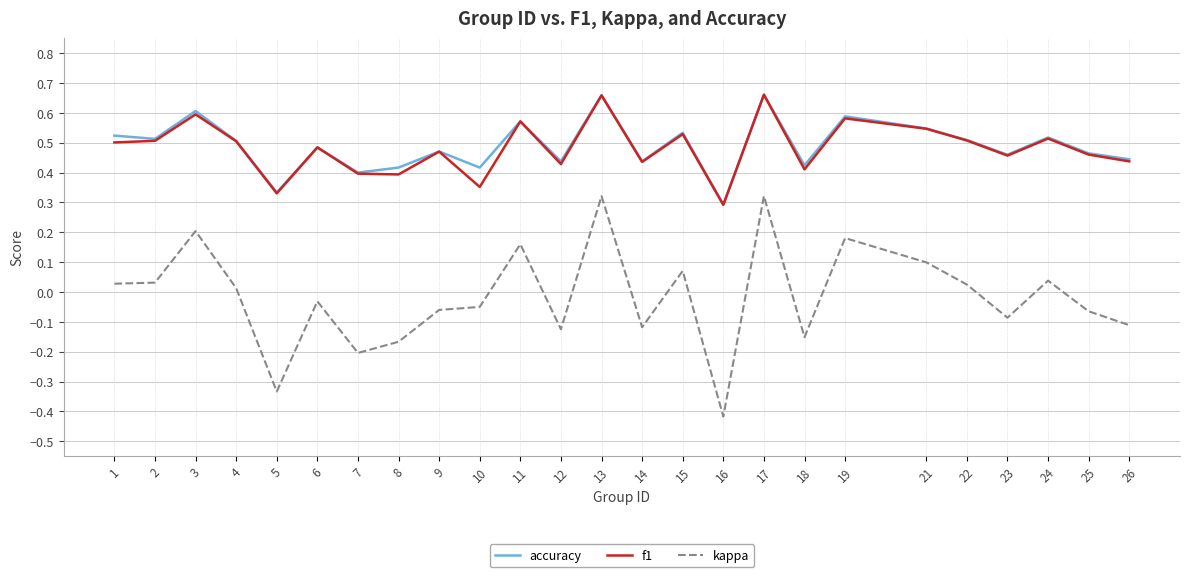

True or false: f1 has a value of 0.2 at 16.

False